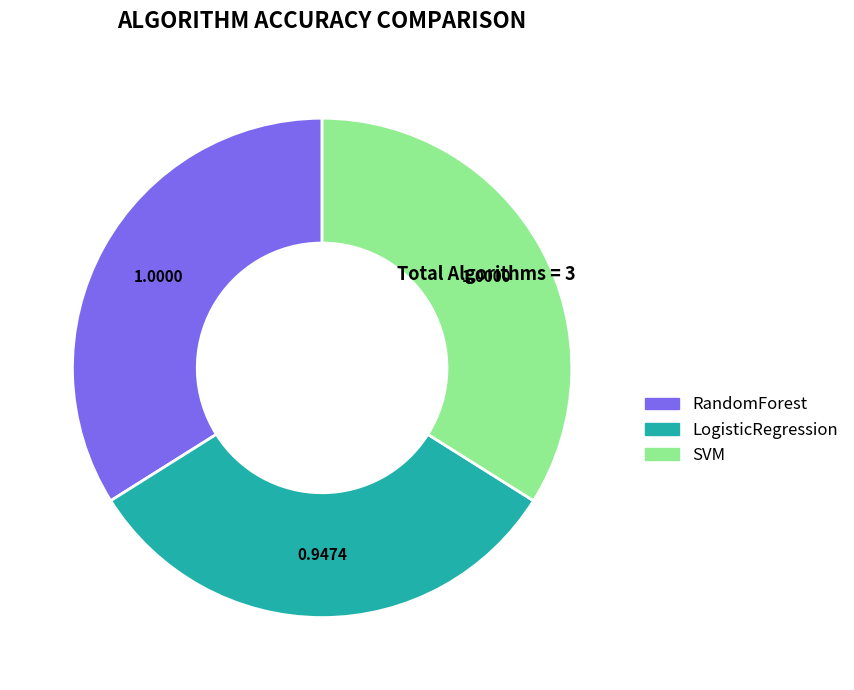

Combined, do RandomForest and LogisticRegression account for over 50%?

Yes